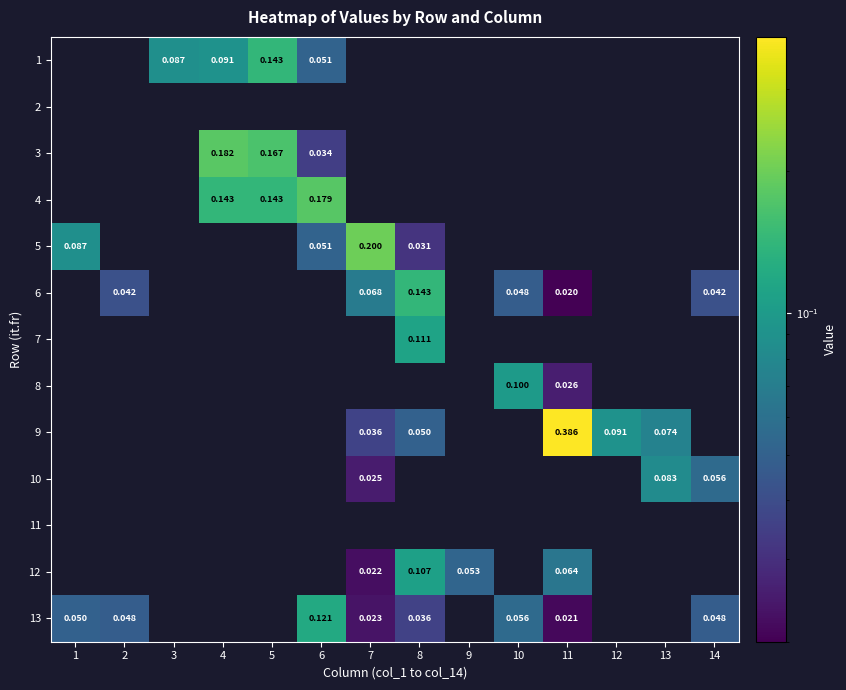

List the labels in order of 3 value, smallest first.

1, 2, 3, 7, 8, 9, 10, 11, 12, 13, 14, 6, 5, 4